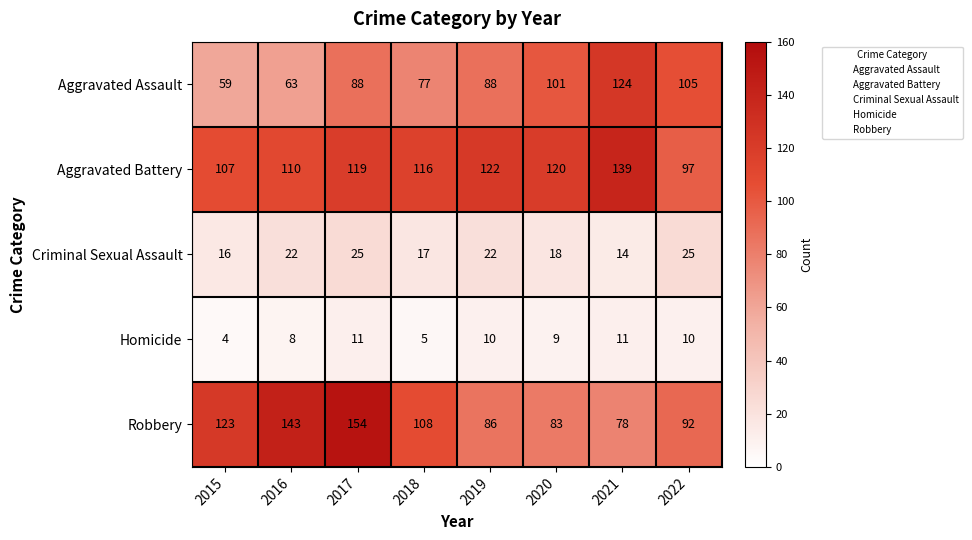

At which label does Homicide first exceed 10?

2017